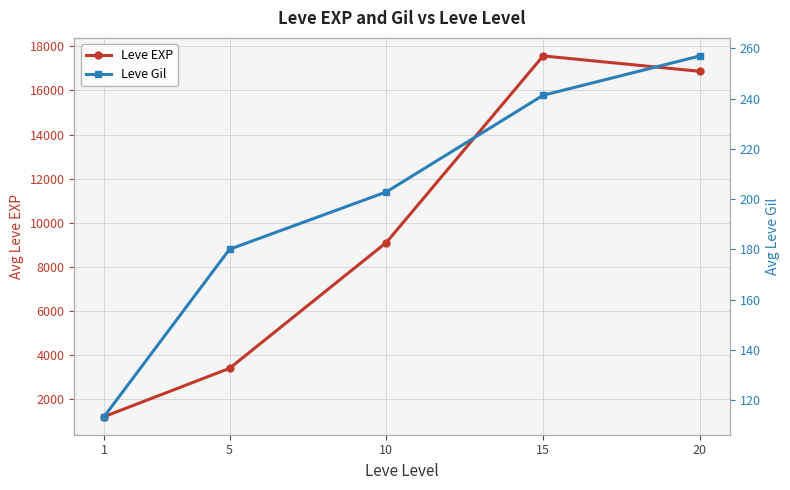

What is the value of the Leve Gil point at the 2nd from the left?

180.0